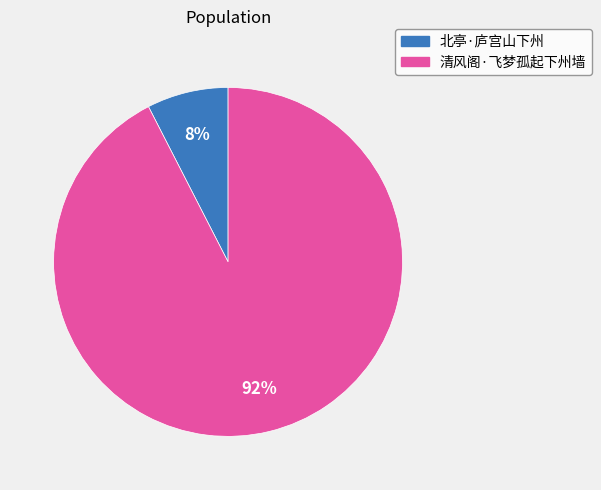

Which category accounts for the majority?

清风阁·飞梦孤起下州墙